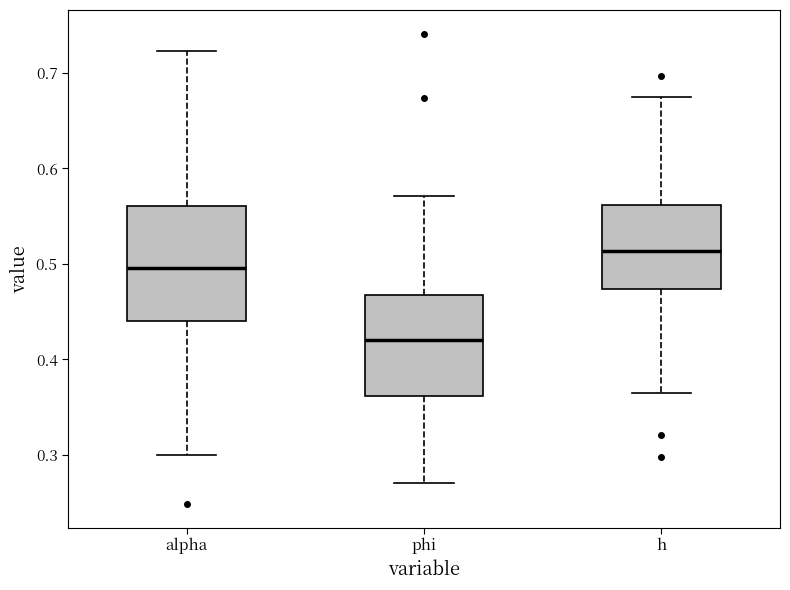

Where is the upper edge of the box for alpha on the y-axis? The values are not printed on the chart, so give them approximately, as read against the axis.

0.56